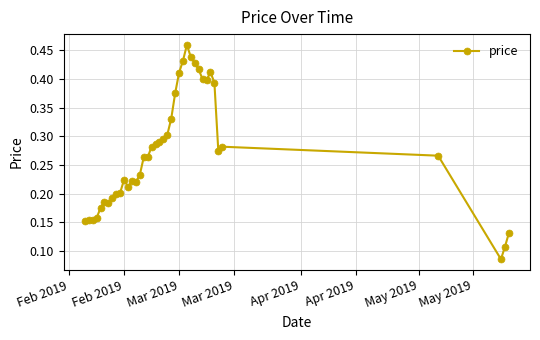

True or false: the data has more than 0 interior local peaks.

True